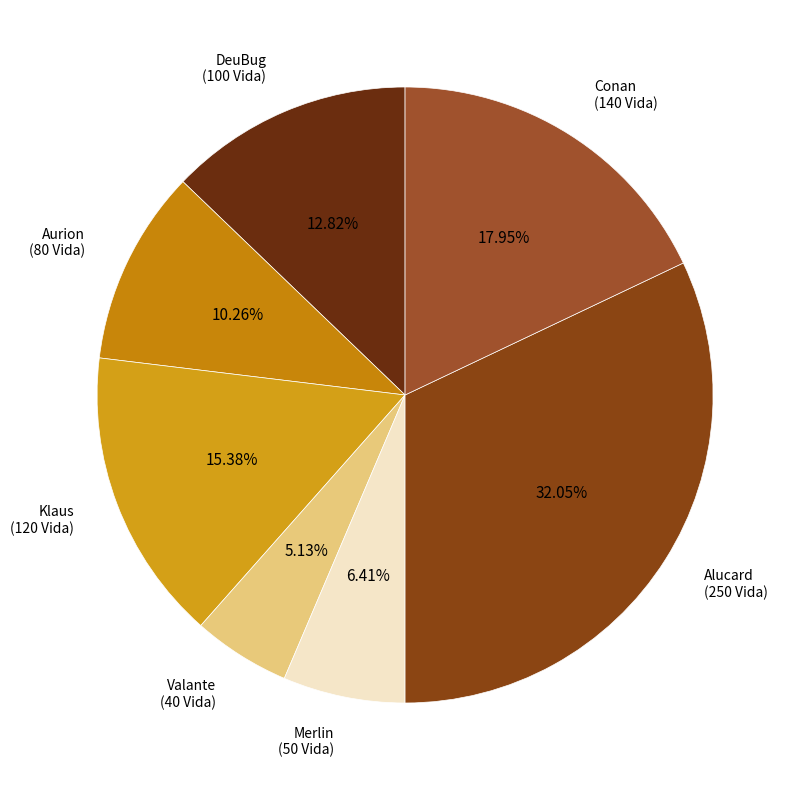

Which slice is the smallest?

Valante